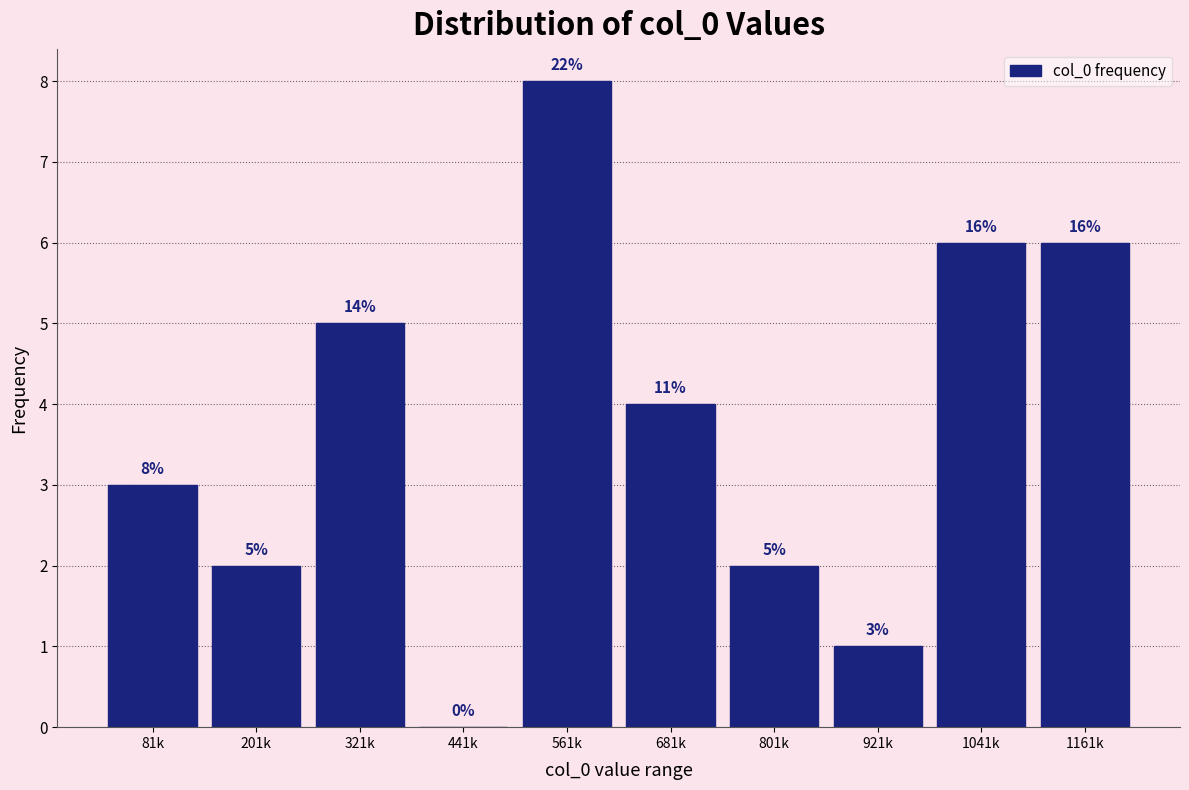

Reading left to right, list all the values displayed in this chart.

81k=3	201k=2	321k=5	441k=0	561k=8	681k=4	801k=2	921k=1	1041k=6	1161k=6